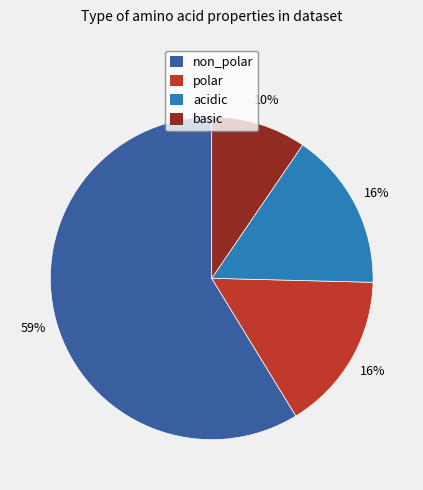

Count the number of slices in the pie.

4